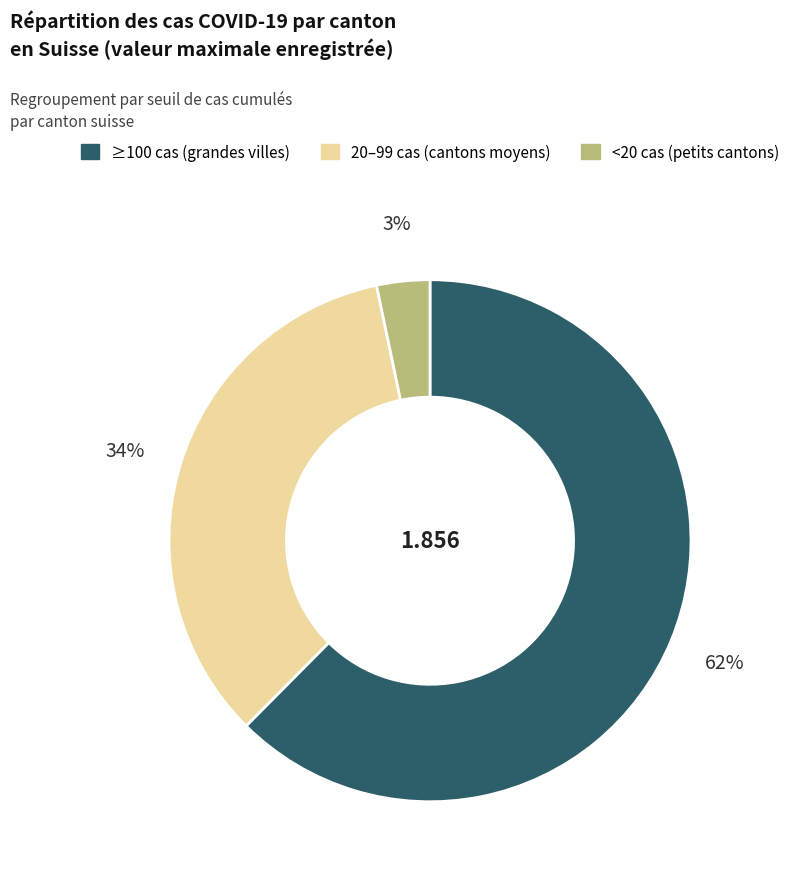

Is there a majority slice in this chart?

Yes